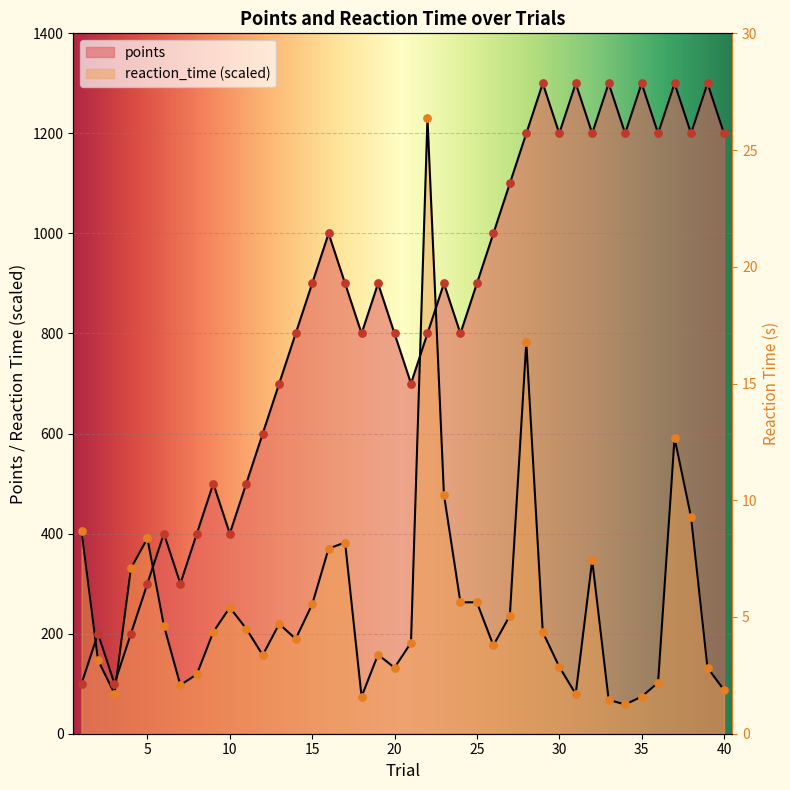

What are all the series names shown in the legend?

points, reaction_time